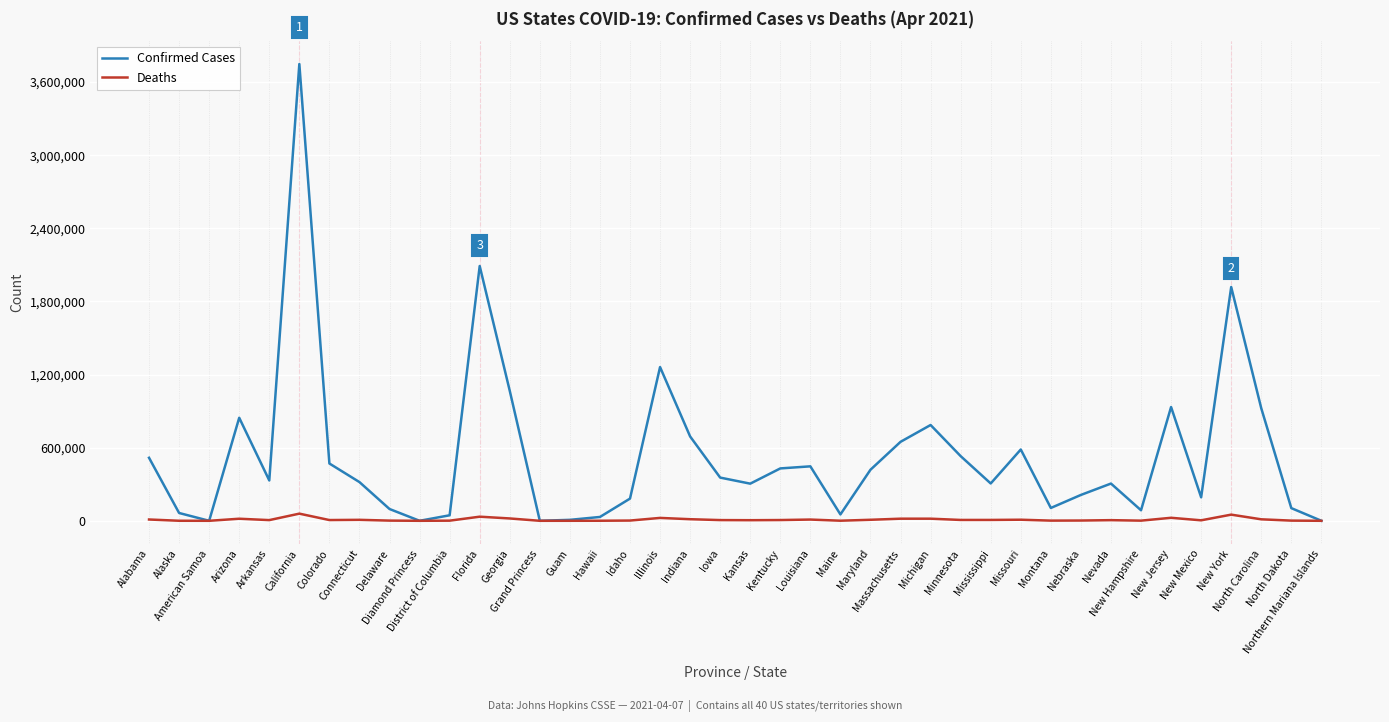

List the series in order of their peak value, highest first.

Confirmed Cases, Deaths